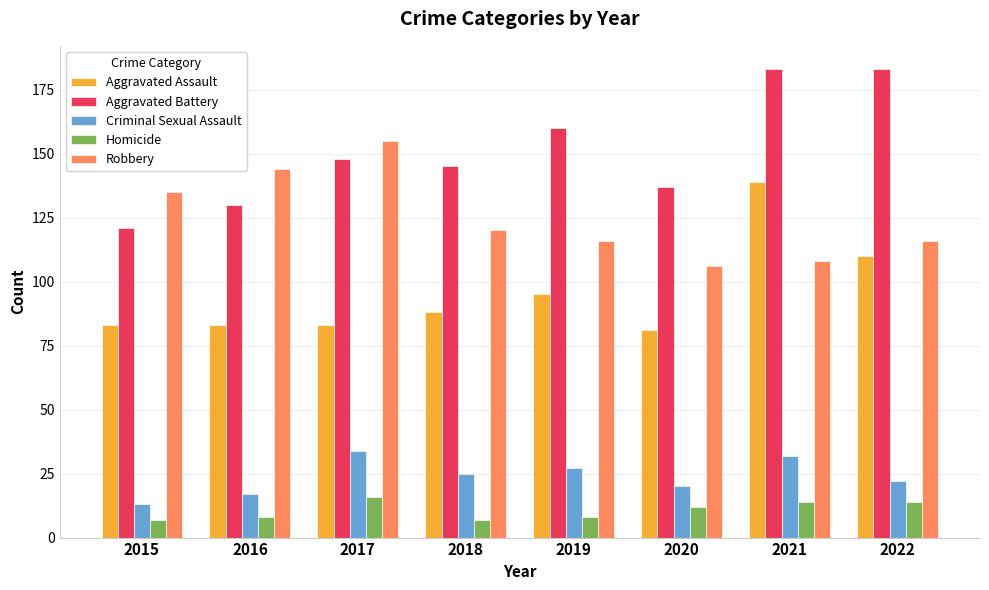

Between 2017 and 2018, which series saw the biggest shift?

Robbery